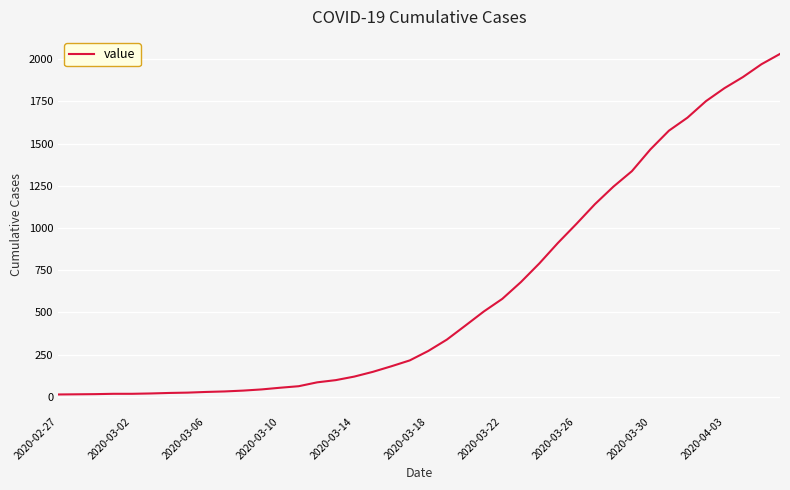

What is the difference between the maximum and minimum values?

2019